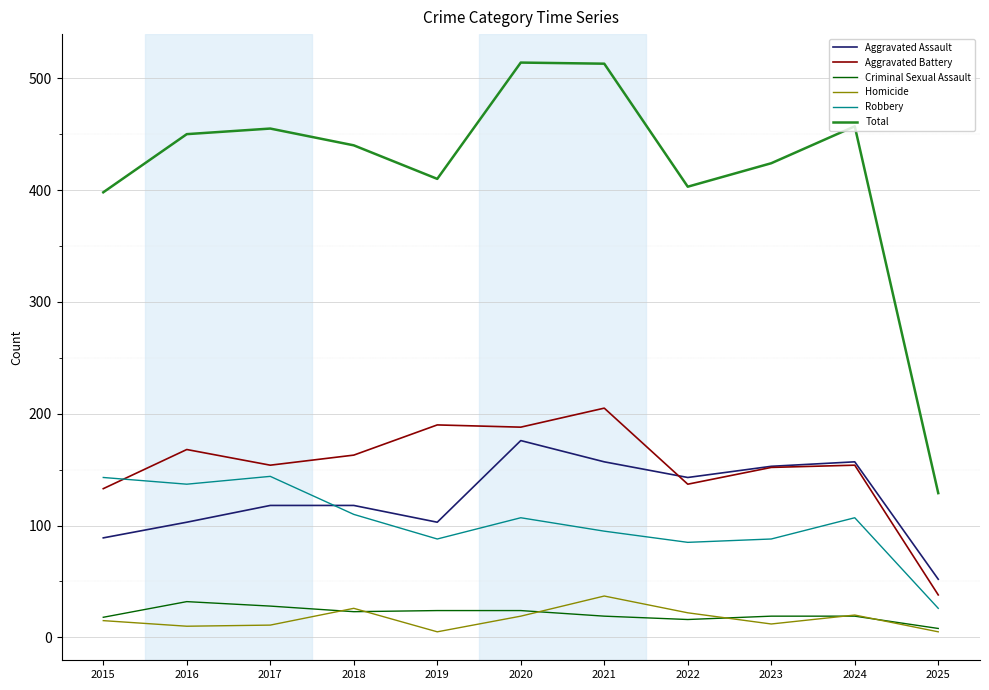

The Robbery series shows 39 at 2022. True or false?

False